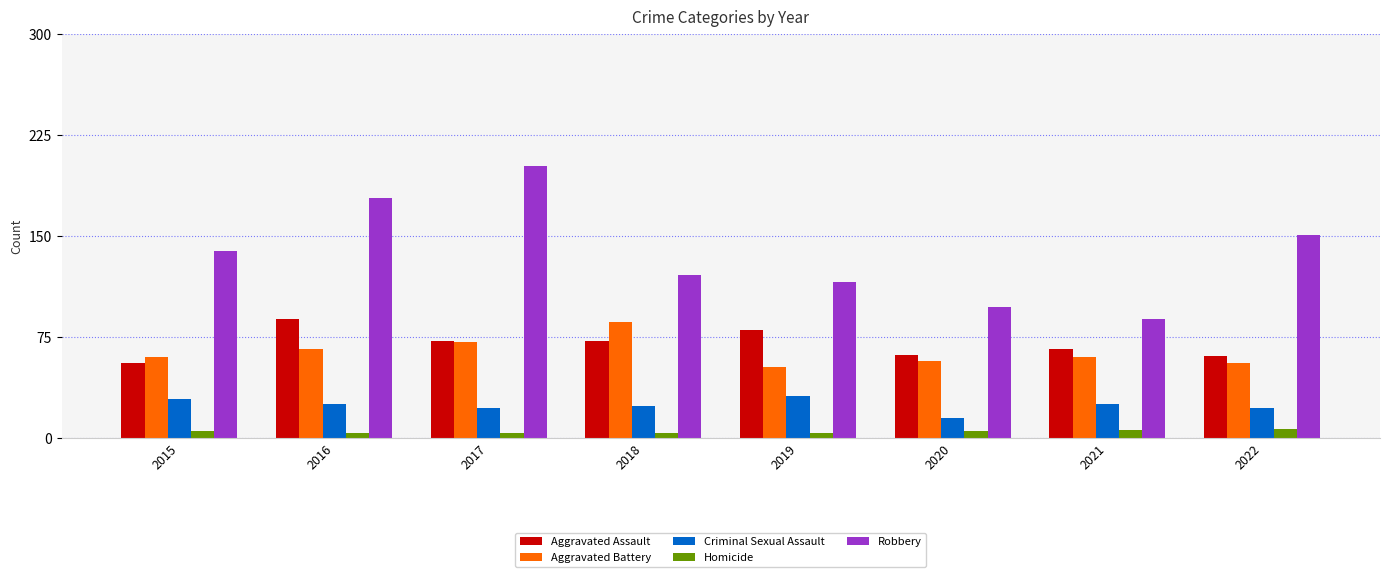

What value does the Homicide series have at 2015?

5